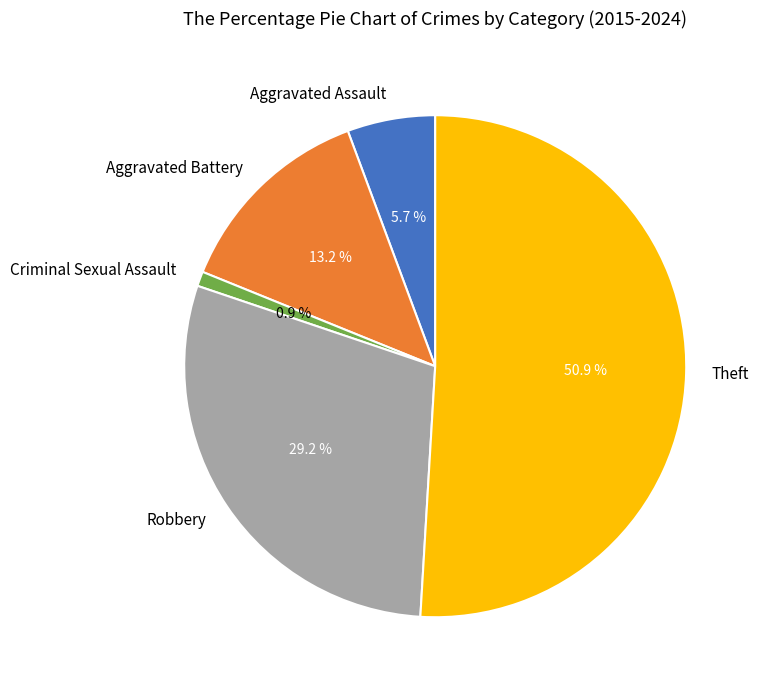

Does any single category account for the majority?

Yes